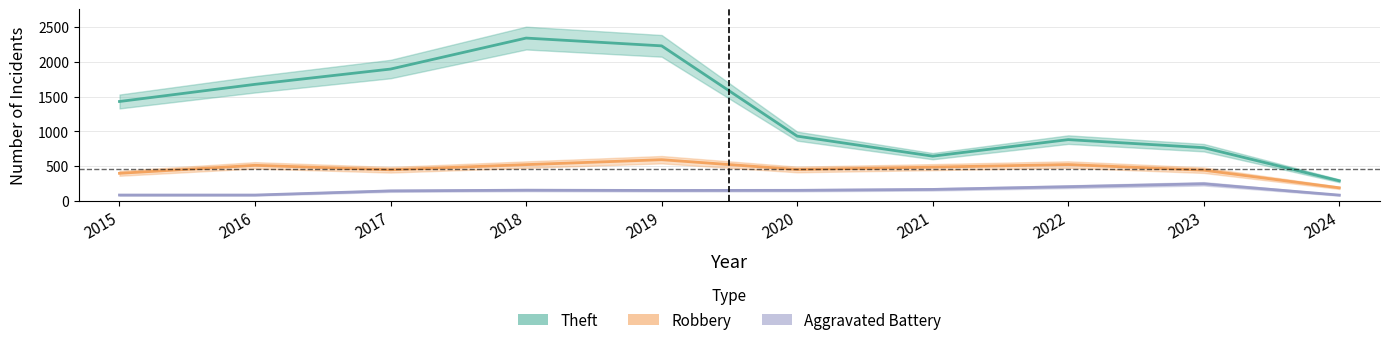

In Theft, how many points are higher than both neighbors (excluding endpoints)?

2